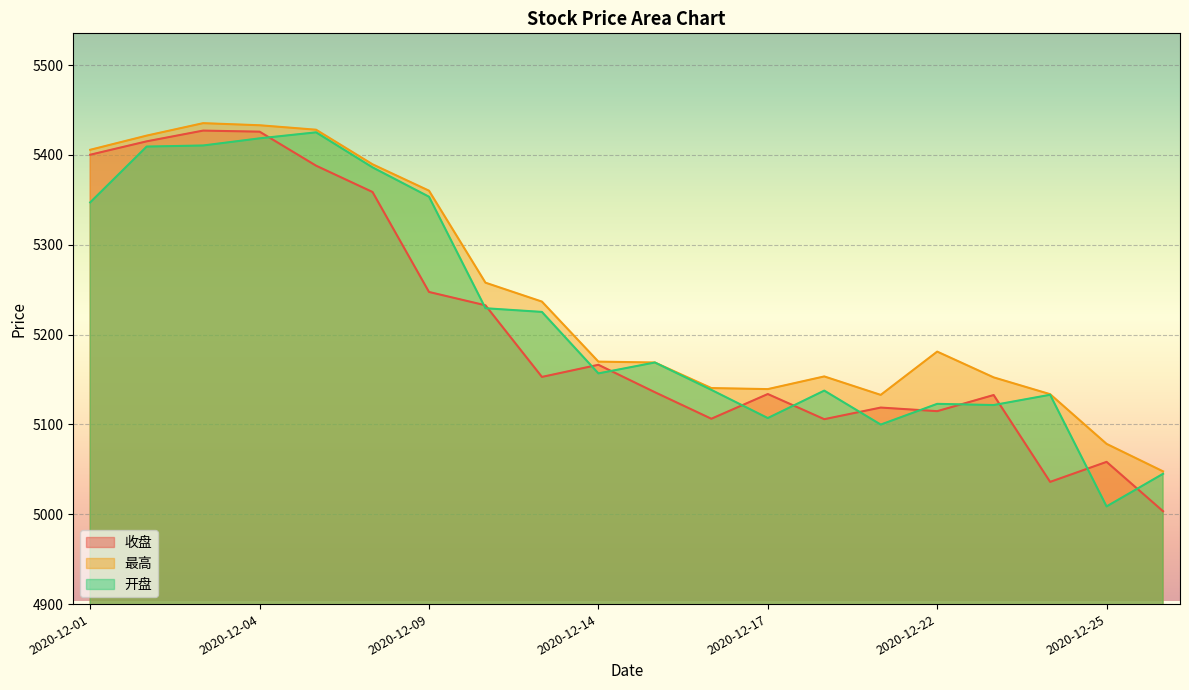

Reading left to right, extract all data points from this chart.

收盘: 2020-12-01=5400.2	2020-12-02=5415.1	2020-12-03=5427.1	2020-12-04=5425.9	2020-12-07=5388.0	2020-12-08=5358.7	2020-12-09=5247.4	2020-12-10=5232.6	2020-12-11=5152.9	2020-12-14=5166.4	2020-12-15=5135.9	2020-12-16=5106.3	2020-12-17=5133.8	2020-12-18=5105.8	2020-12-21=5118.8	2020-12-22=5114.8	2020-12-23=5132.7	2020-12-24=5036.0	2020-12-25=5058.3	2020-12-28=5003.4
最高: 2020-12-01=5405.7	2020-12-02=5421.5	2020-12-03=5435.3	2020-12-04=5433.0	2020-12-07=5428.0	2020-12-08=5389.5	2020-12-09=5360.2	2020-12-10=5257.8	2020-12-11=5236.7	2020-12-14=5169.9	2020-12-15=5168.9	2020-12-16=5140.5	2020-12-17=5139.3	2020-12-18=5153.4	2020-12-21=5132.9	2020-12-22=5181.0	2020-12-23=5152.4	2020-12-24=5133.6	2020-12-25=5078.3	2020-12-28=5047.7
开盘: 2020-12-01=5347.2	2020-12-02=5409.3	2020-12-03=5410.5	2020-12-04=5418.4	2020-12-07=5425.1	2020-12-08=5386.1	2020-12-09=5353.4	2020-12-10=5229.3	2020-12-11=5225.2	2020-12-14=5156.8	2020-12-15=5168.9	2020-12-16=5138.5	2020-12-17=5107.1	2020-12-18=5137.6	2020-12-21=5099.8	2020-12-22=5122.9	2020-12-23=5121.6	2020-12-24=5133.0	2020-12-25=5008.7	2020-12-28=5045.0